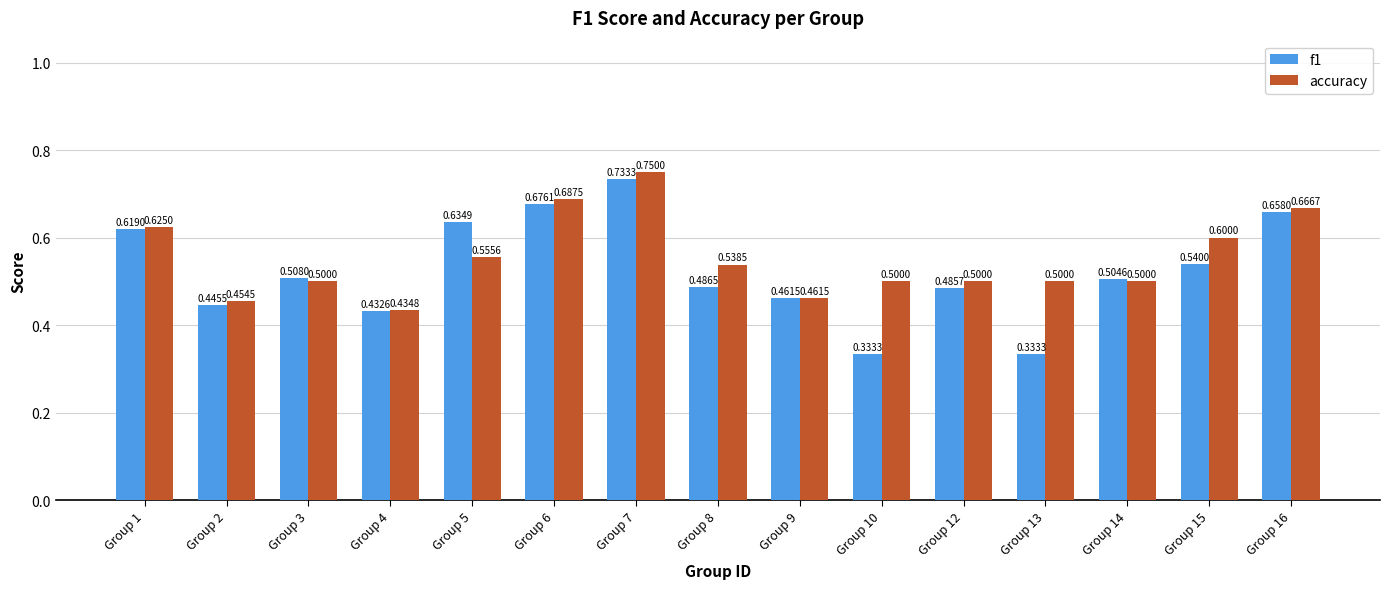

What are all the series names shown in the legend?

f1, accuracy